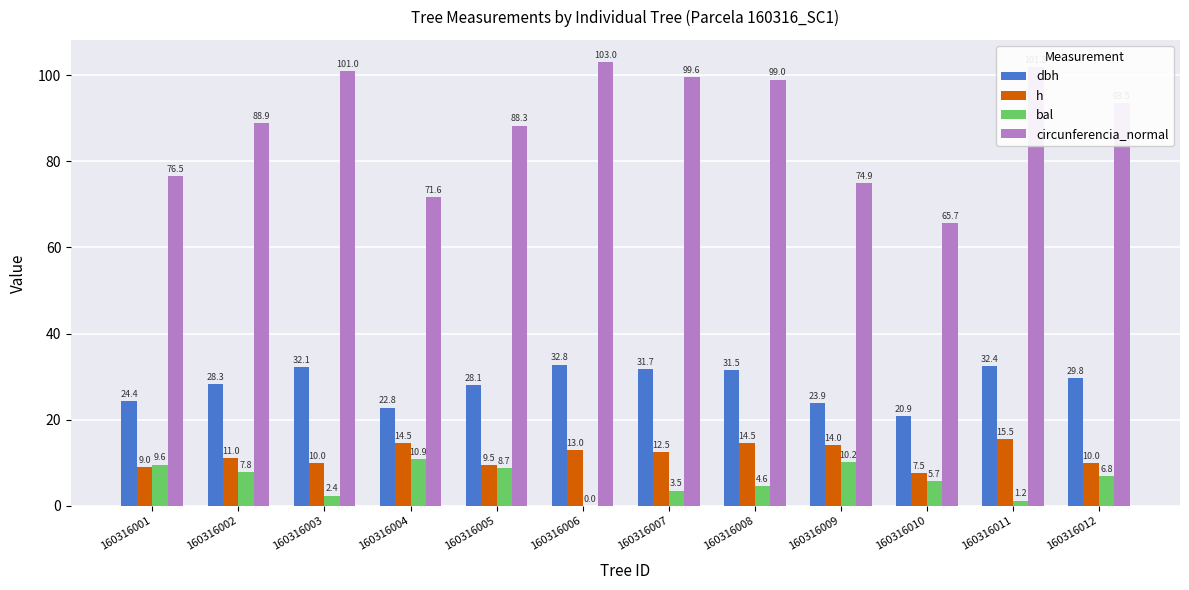

What is the maximum value shown in the chart?

103.0